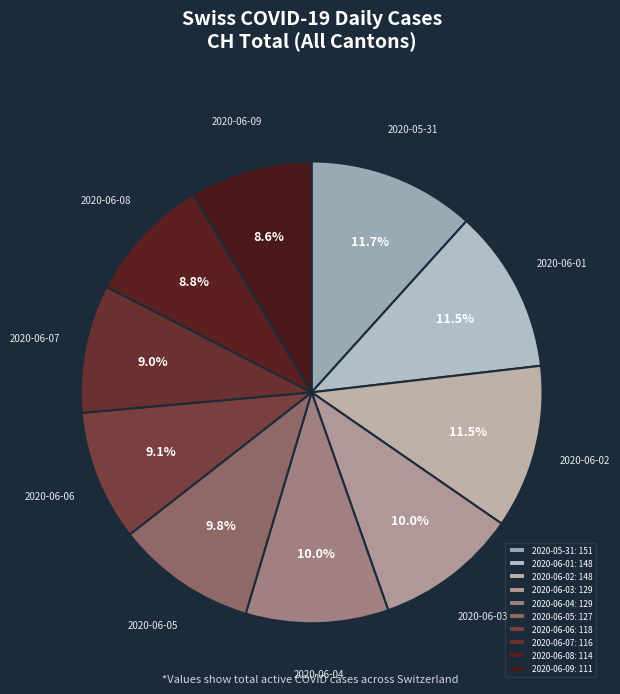

Does 2020-06-04 account for over 50% of the chart?

No